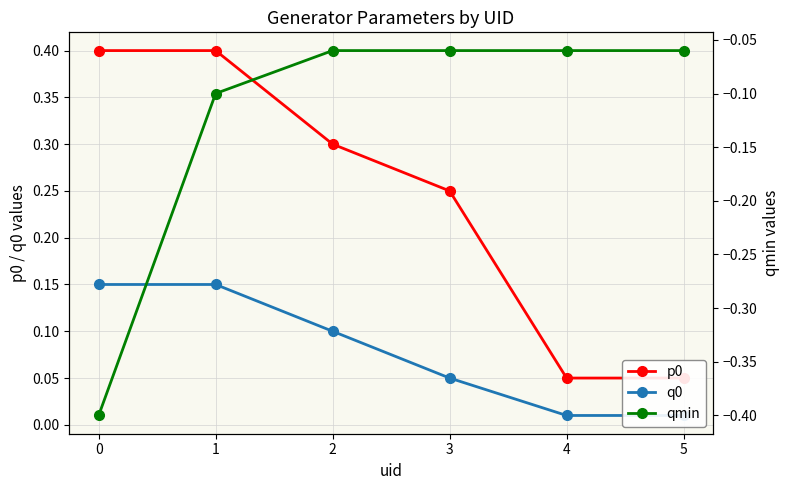

The q0 series shows 0.0 at 5. True or false?

False